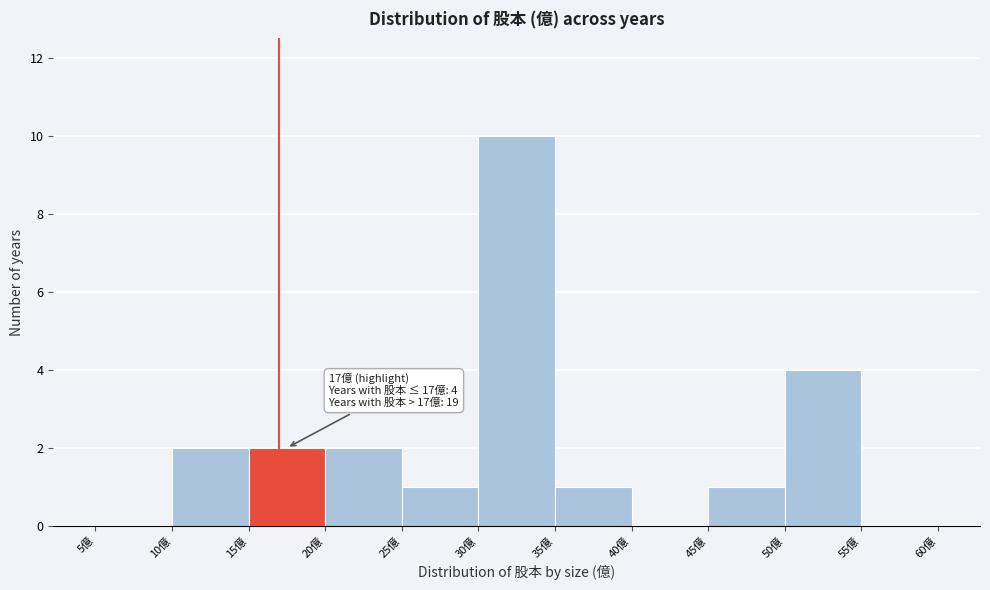

Over which range of the x-axis is the bar tallest?

30 to 35